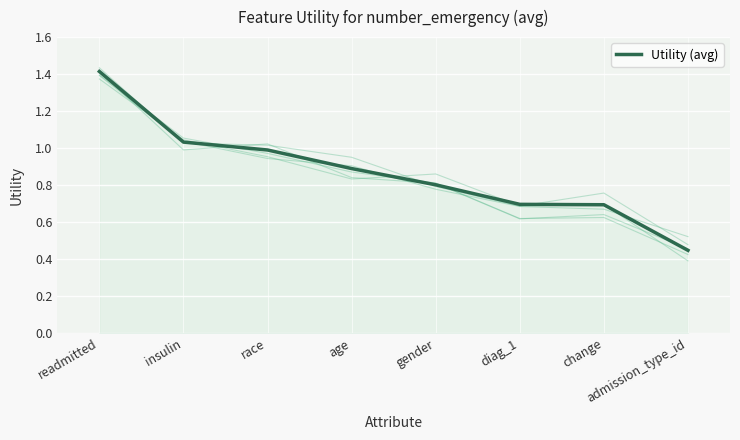

Reading left to right, extract all data points from this chart.

readmitted=1.4	insulin=1.0	race=1.0	age=0.9	gender=0.8	diag_1=0.7	change=0.7	admission_type_id=0.4